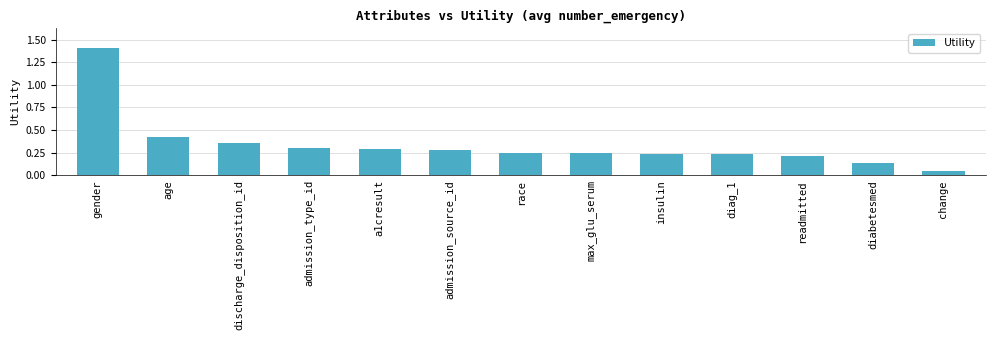

What is the change in value from discharge_disposition_id to readmitted?

-0.1